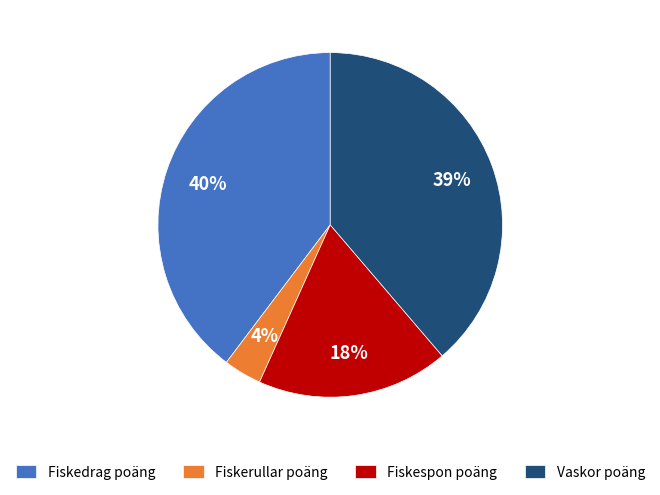

Is it true that Fiskespon poäng is 18% of the pie?

True